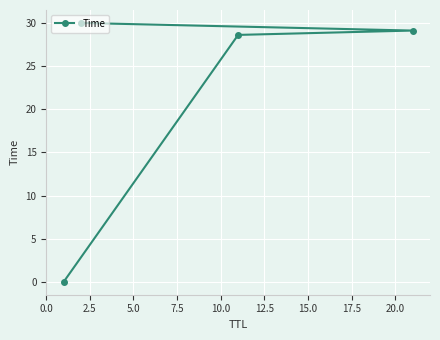

What is the average value?

21.9